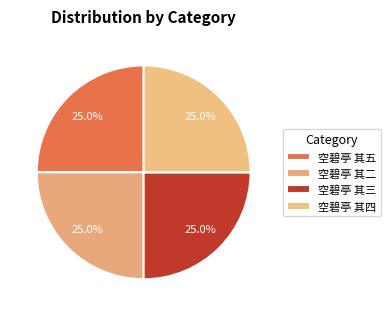

What is the ratio of the value at 空碧亭 其四 to the value at 空碧亭 其三?

1.0